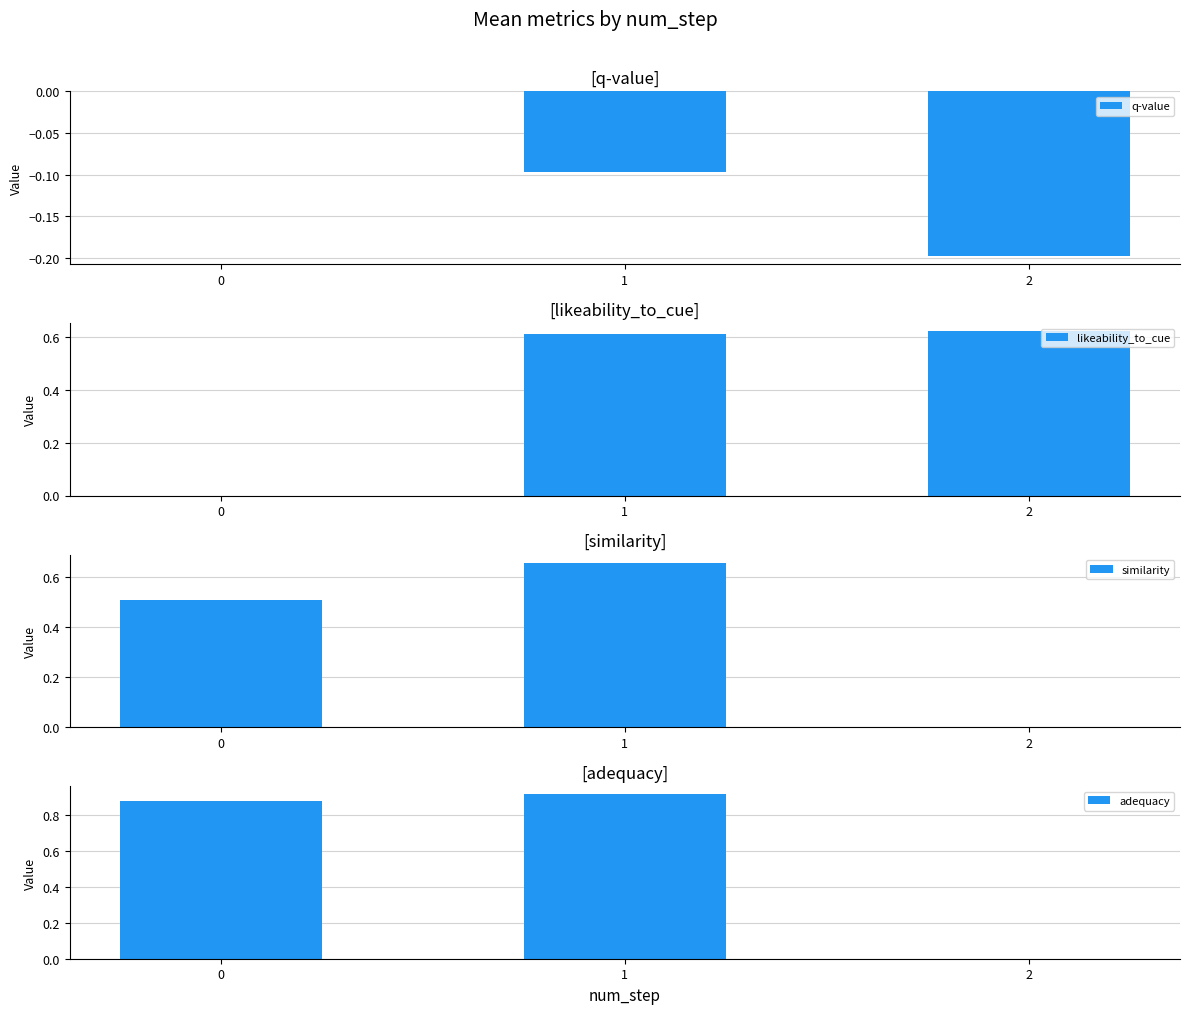

What is the sum of the adequacy values at 0 and 2?

0.9